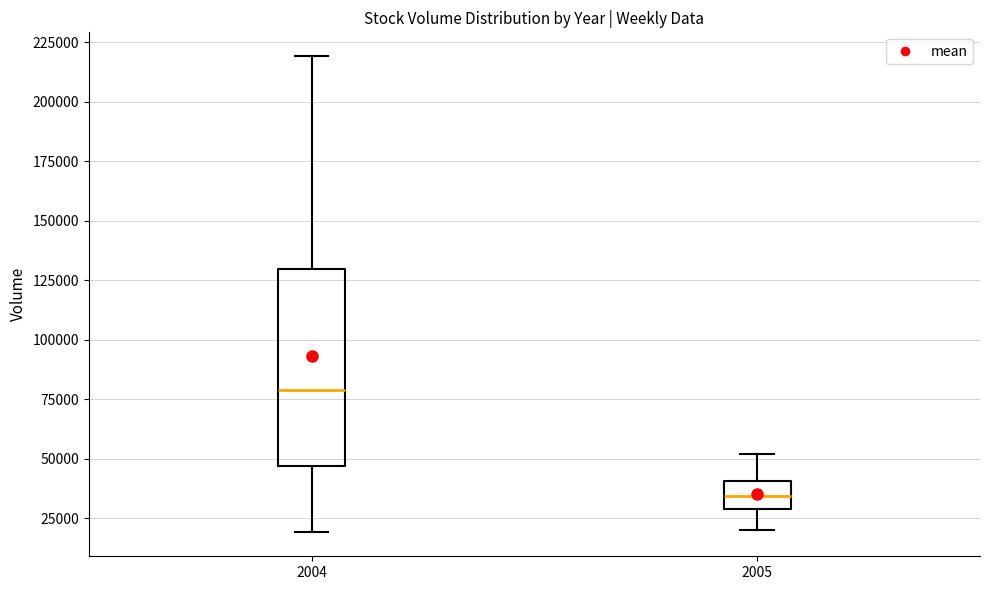

Where is the lower edge of the box at x = 2004 on the y-axis? The values are not printed on the chart, so give them approximately, as read against the axis.

45000